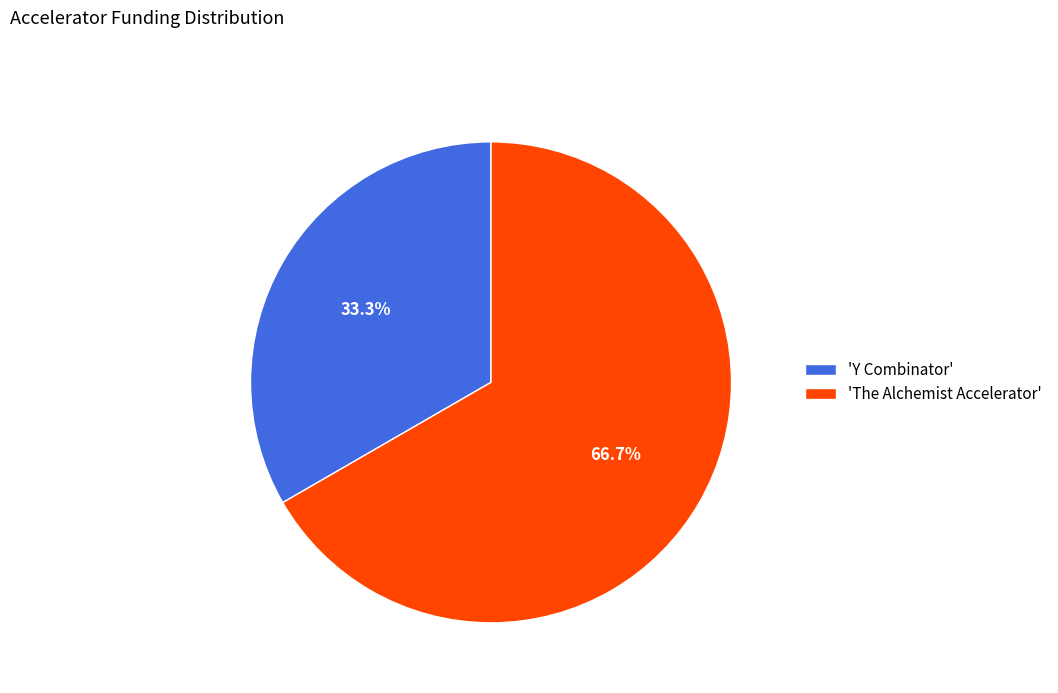

Rank the categories by value from highest to lowest.

'The Alchemist Accelerator', 'Y Combinator'